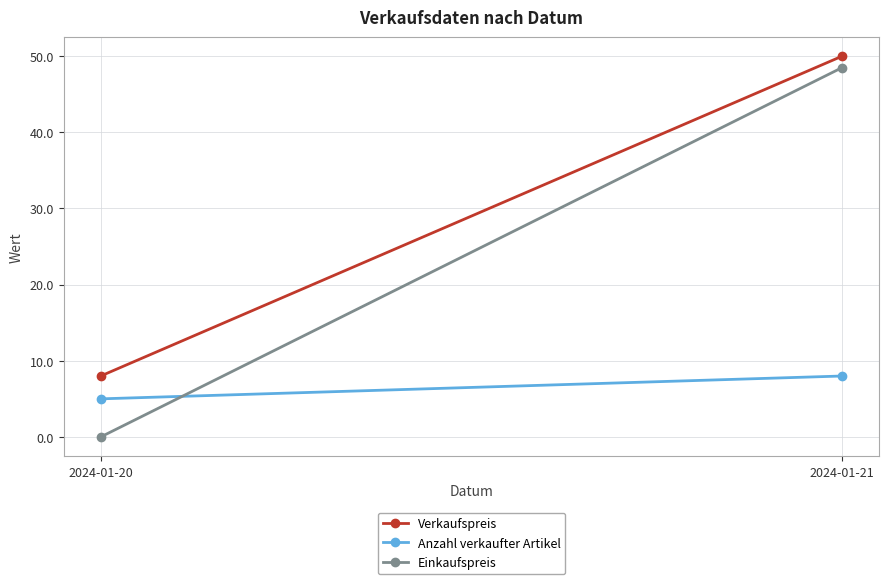

Reading left to right, extract all data points from this chart.

Verkaufspreis: 8.0	50.0
Anzahl verkaufter Artikel: 5.0	8.0
Einkaufspreis: 0.0	48.5